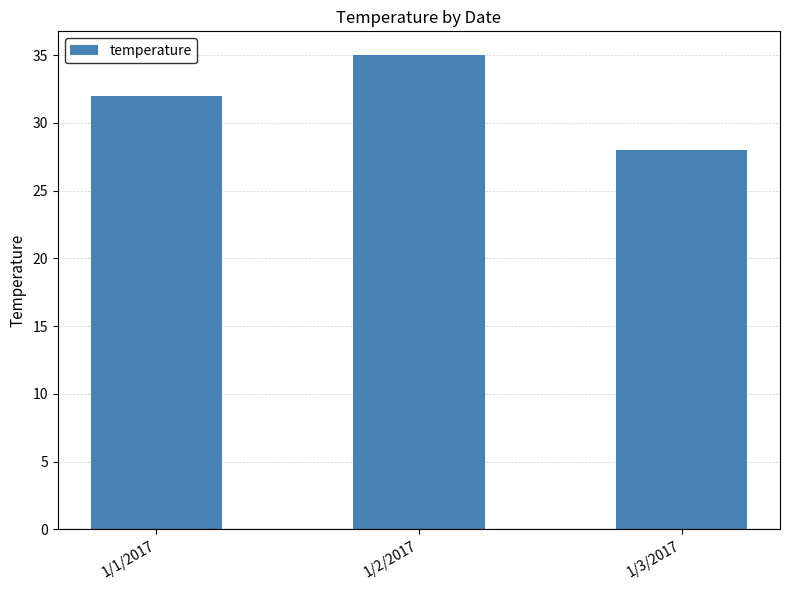

How many values are below 32?

1